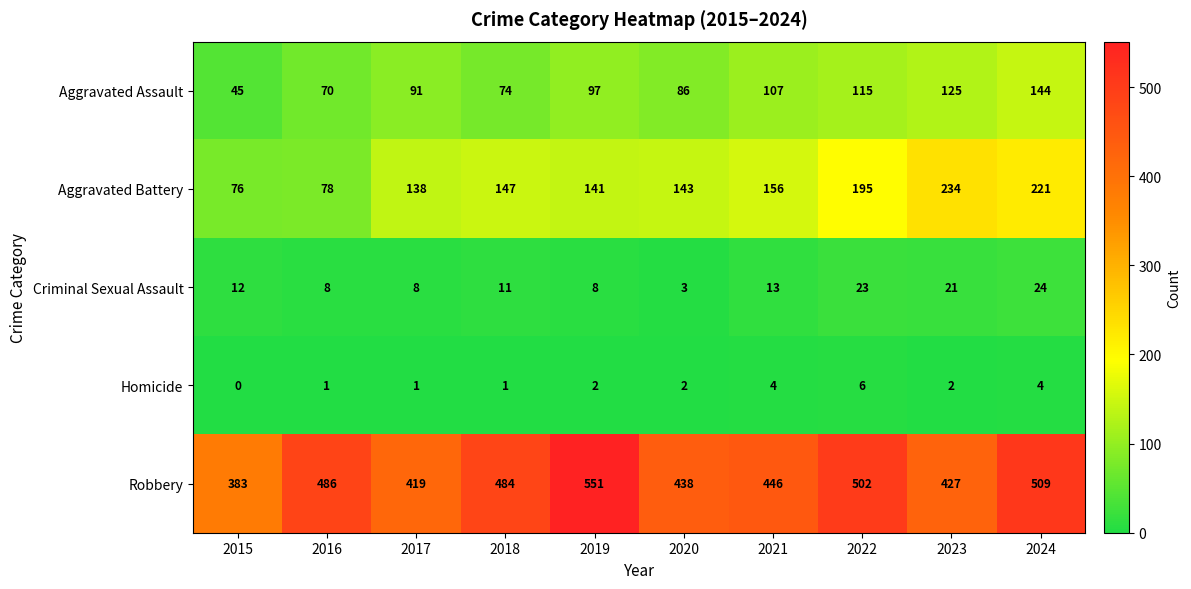

At which category does the chart reach its minimum across all series?

2015